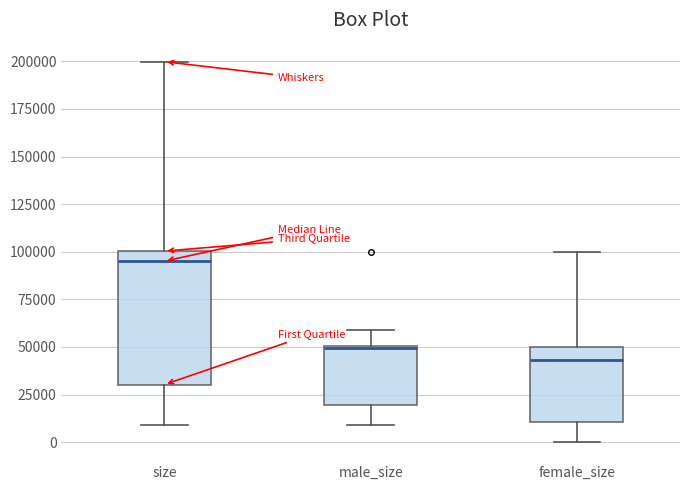

Reading left to right, read every box against the y-axis: the position of its median line, the range the box covers, and the ends of its whiskers. The values are not printed on the chart, so give them approximately, as read against the axis.

size: median 95000, box 30000 to 100000, whiskers 10000 to 200000
male_size: median 50000, box 20000 to 50000, whiskers 10000 to 60000
female_size: median 45000, box 10000 to 50000, whiskers 0 to 100000